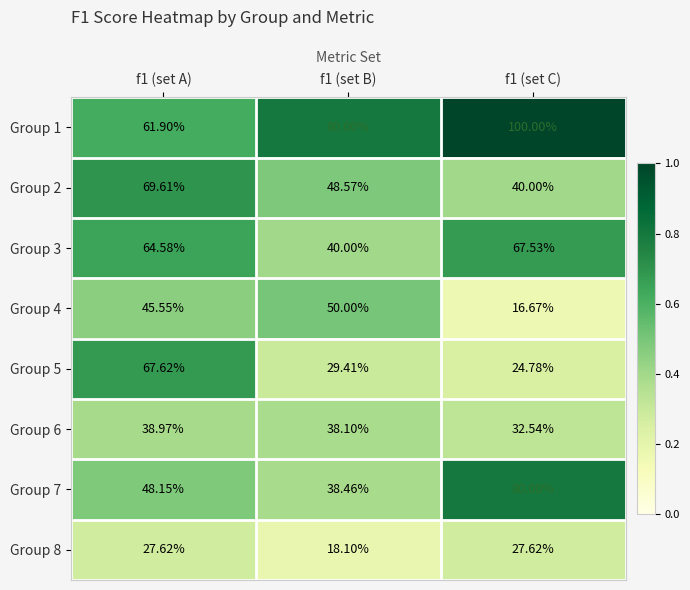

How many series are shown in this chart?

8